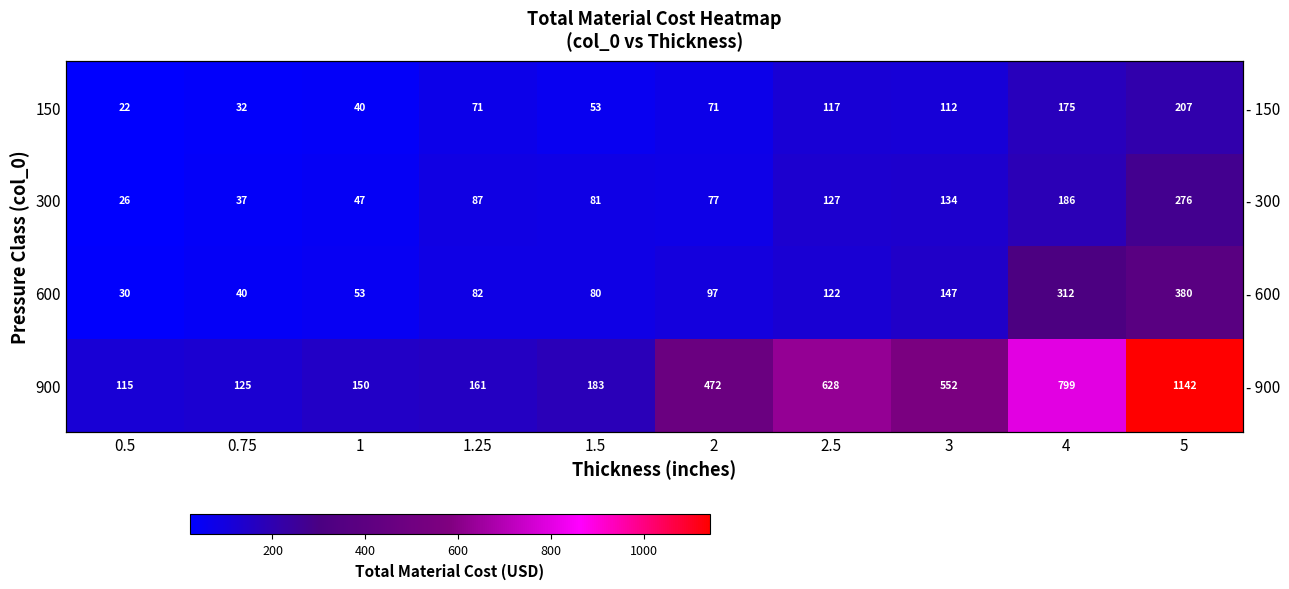

List the labels in order of 900 value, largest first.

5, 4, 2.5, 3, 2, 1.5, 1.25, 1, 0.75, 0.5